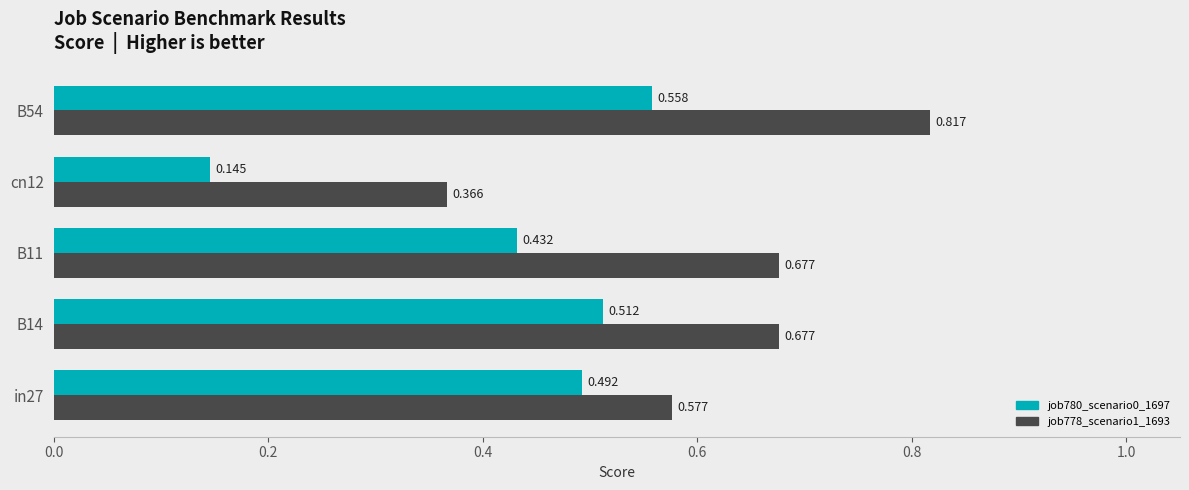

Count the job780_scenario0_1697 values in the range 0 to 1.

5